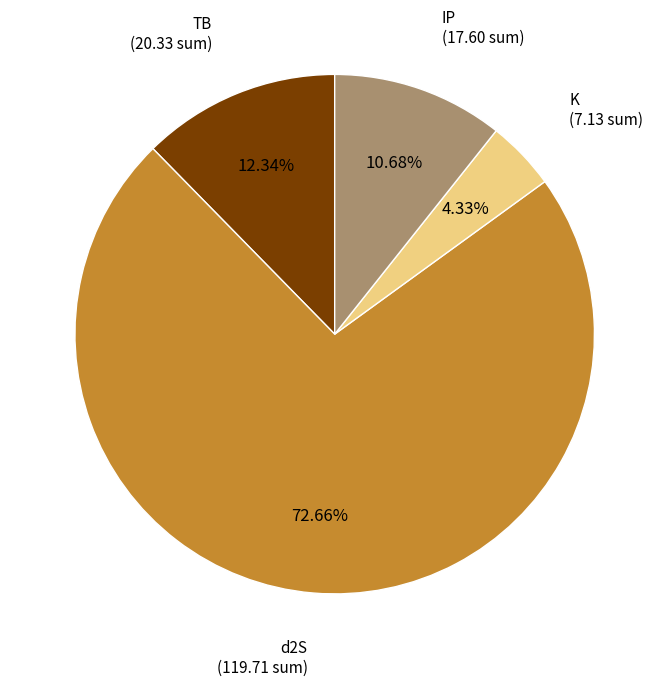

Count the number of slices in the pie.

4